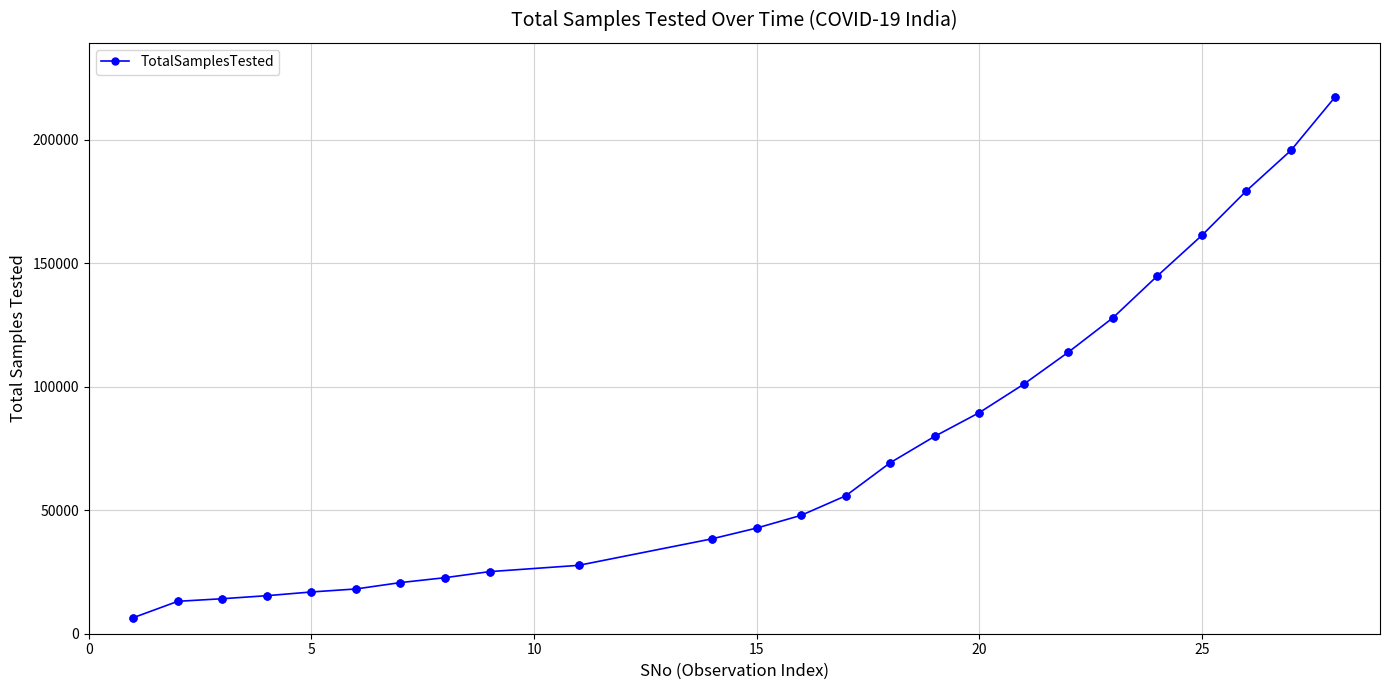

What is the minimum value shown in the chart?

6500